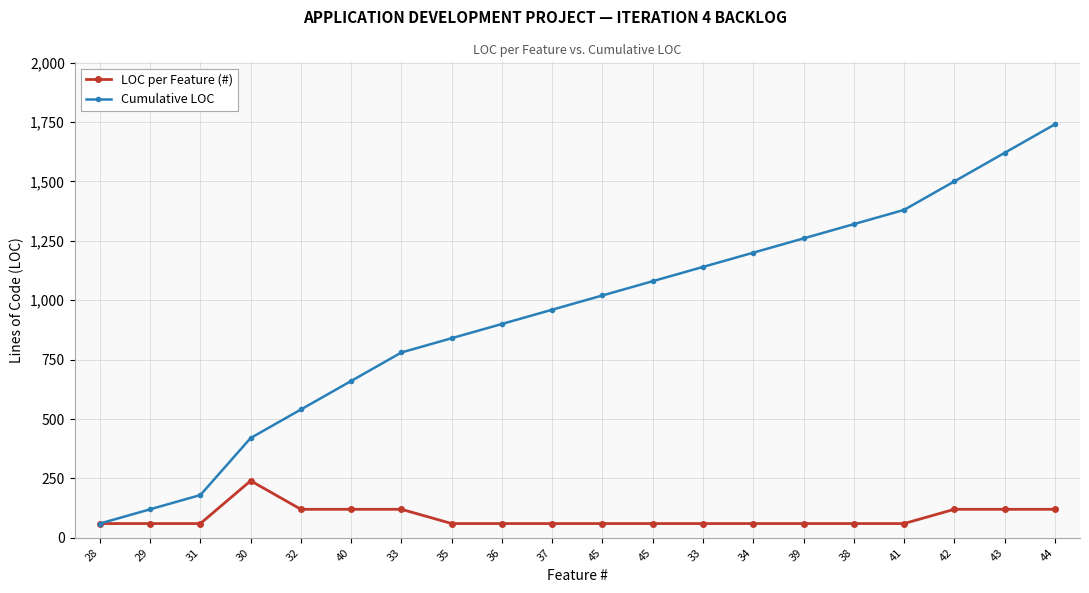

How many data points does each series have?

20